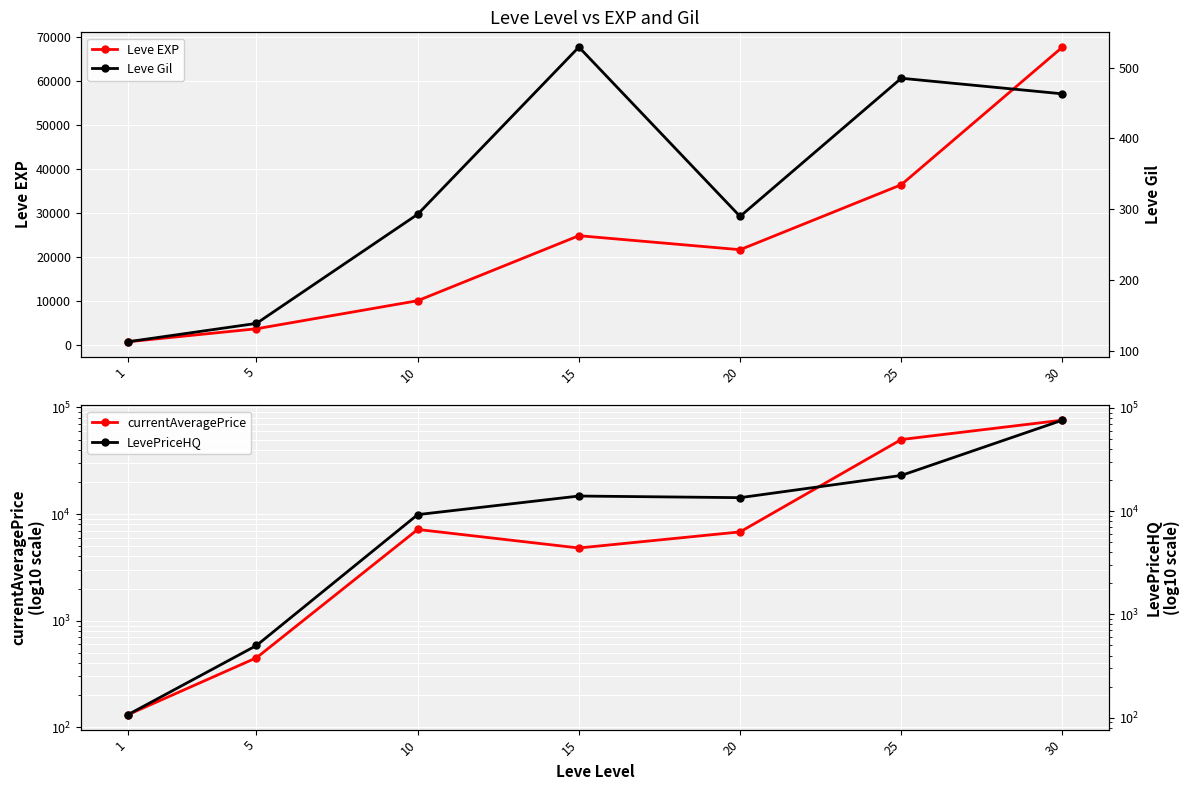

What are all the series names shown in the legend?

Leve EXP, currentAveragePrice, Leve Gil, LevePriceHQ